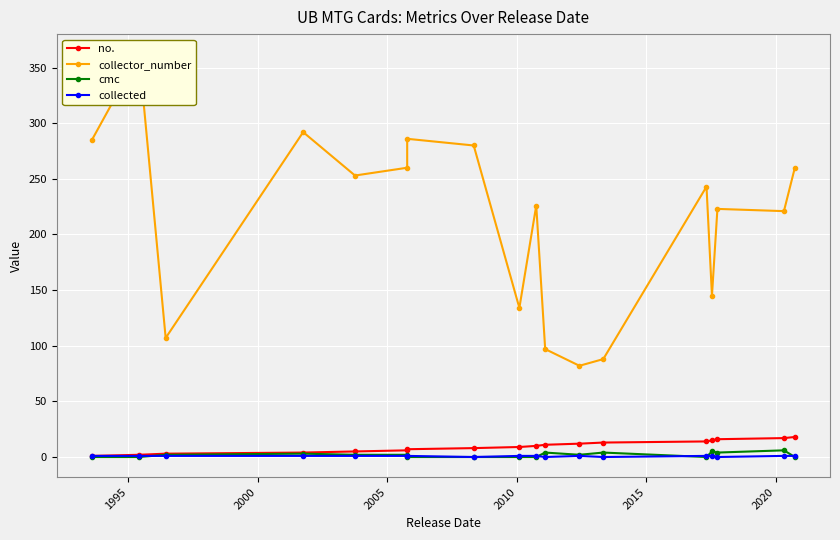

True or false: collected and no. intersect in this chart.

False